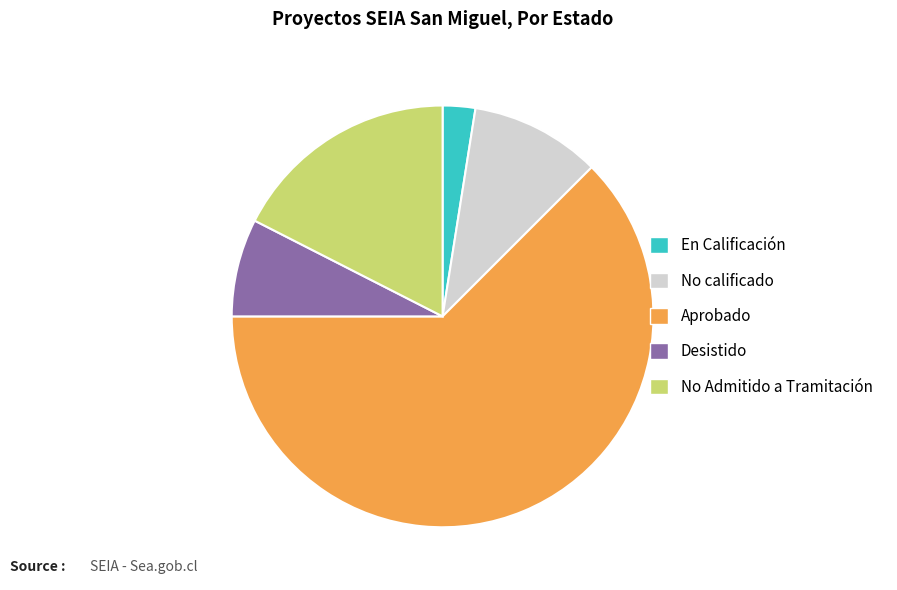

Between No calificado and En Calificación, which is larger?

No calificado